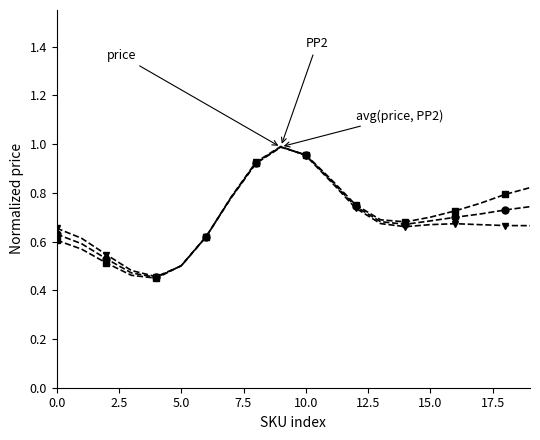

How many distinct data groups are displayed?

3